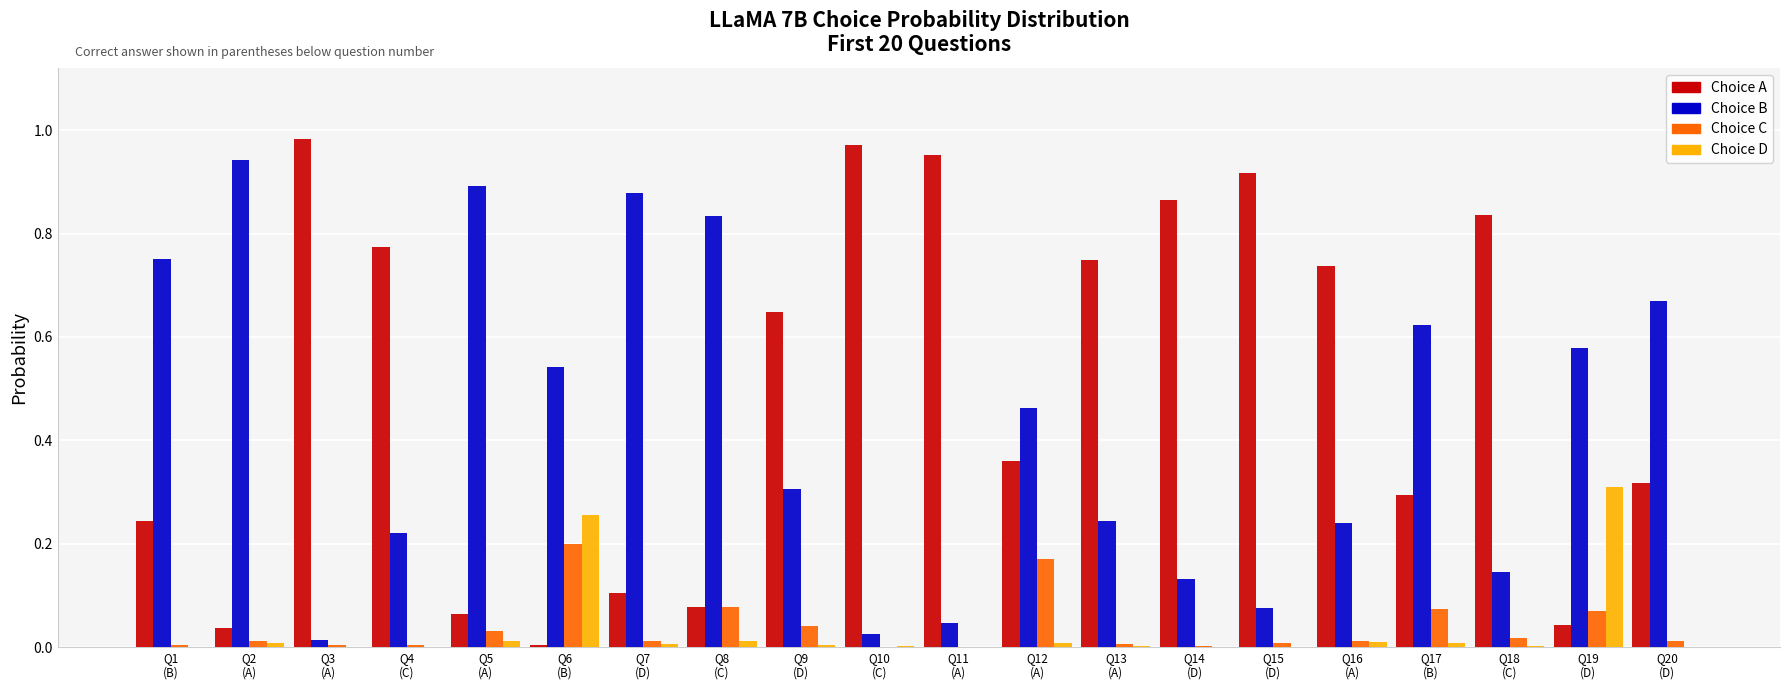

Which has a higher value, Q9
(D) or Q19
(D)?

Q9
(D)